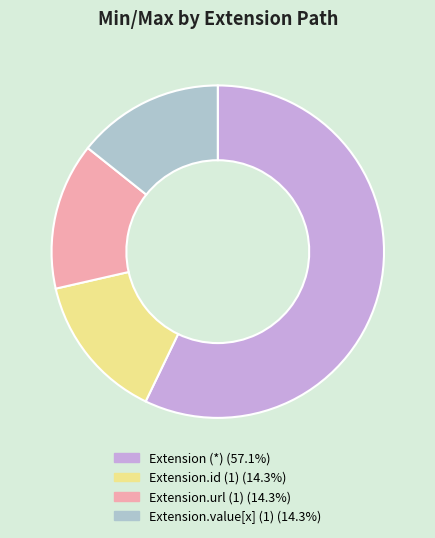

Approximately how many times larger is the value at Extension.value[x] (1) (14.3%) compared to Extension.url (1) (14.3%)?

1.0